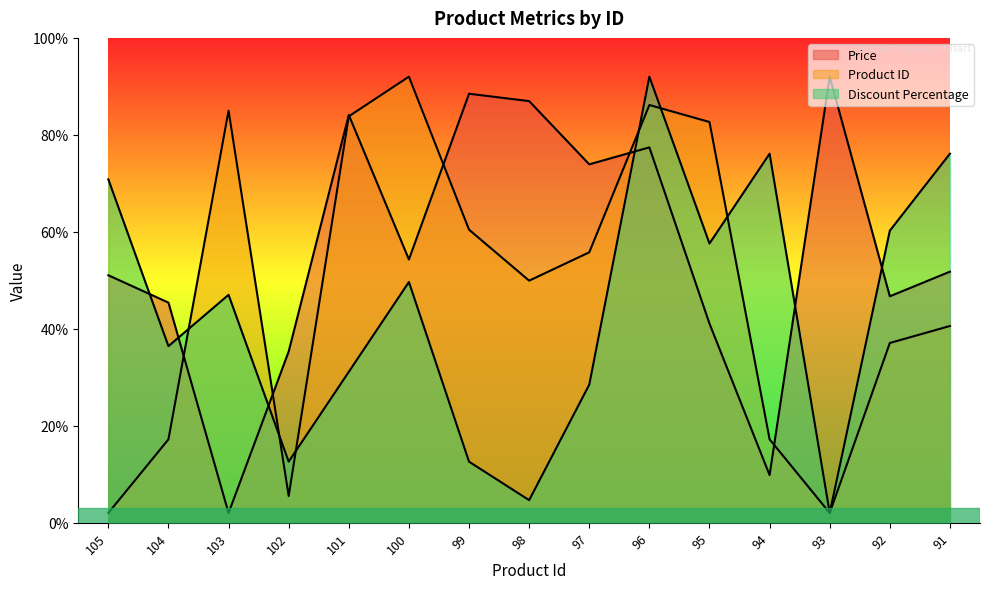

At 94, list the series in order from largest to smallest.

Discount Percentage, Product ID, Price